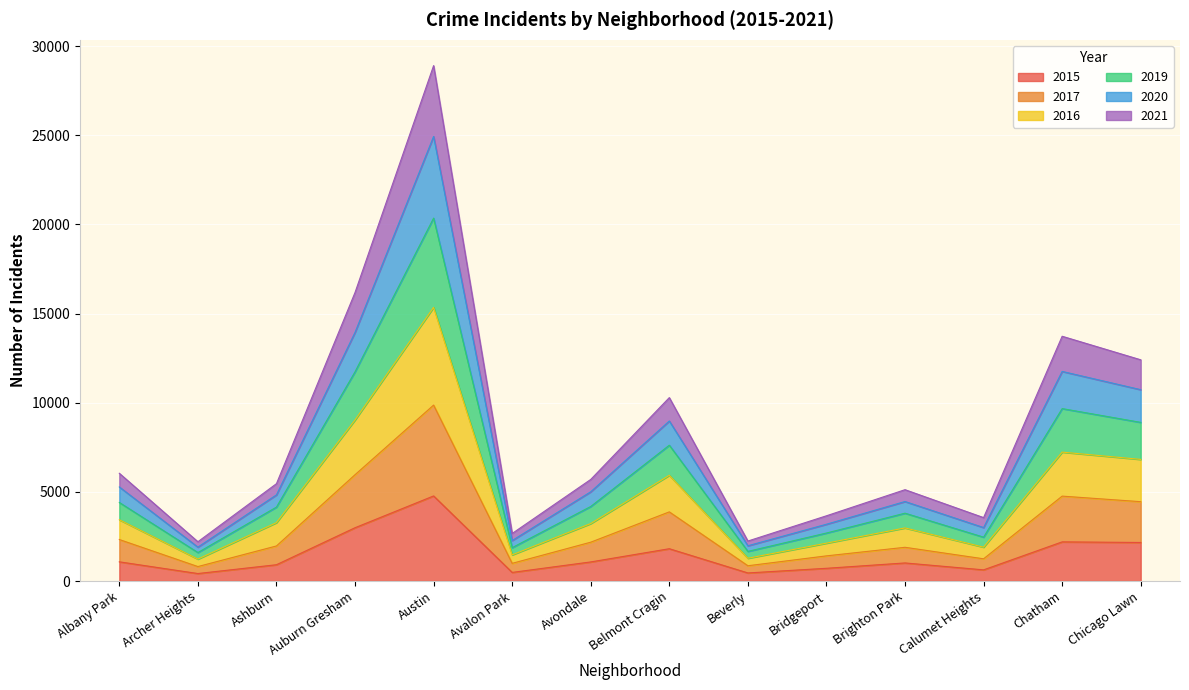

True or false: 2020 has a value of 4139 at Chicago Lawn.

False